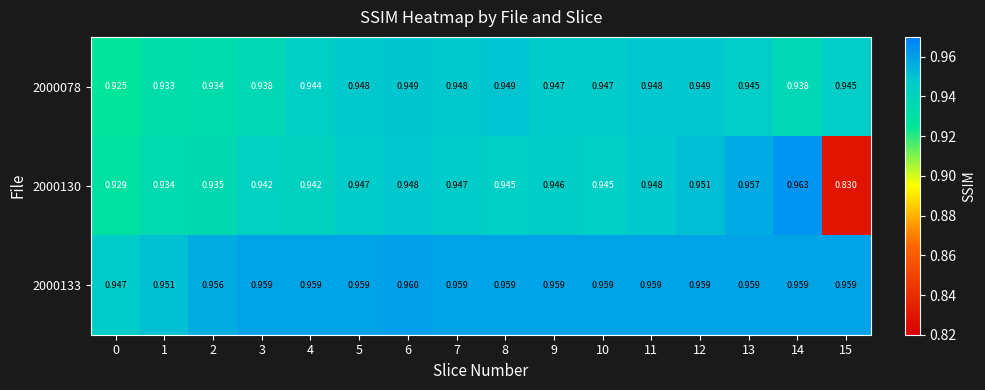

How many data points does each series have?

16